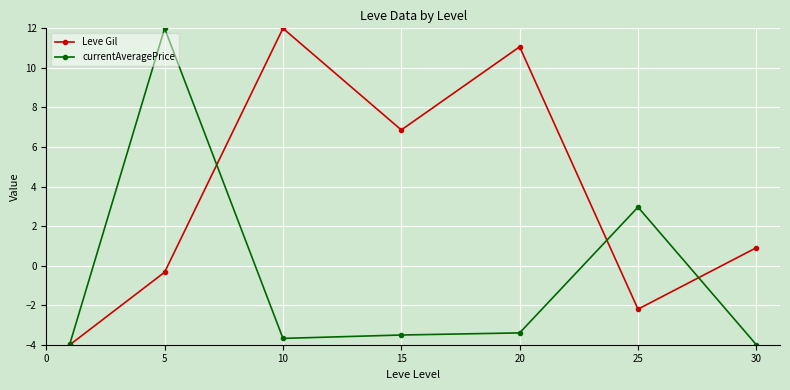

Rank the series by their average value, from lowest to highest.

currentAveragePrice, Leve Gil